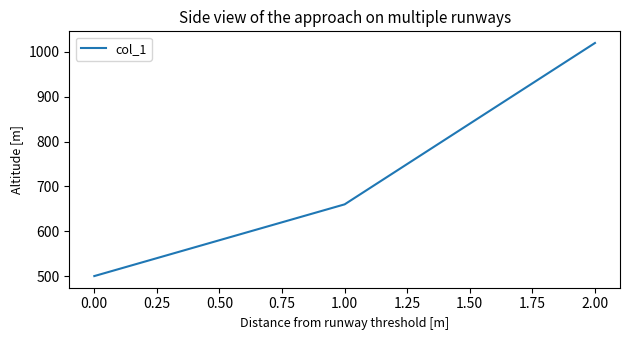

Which label corresponds to the smallest value in the chart?

0.00